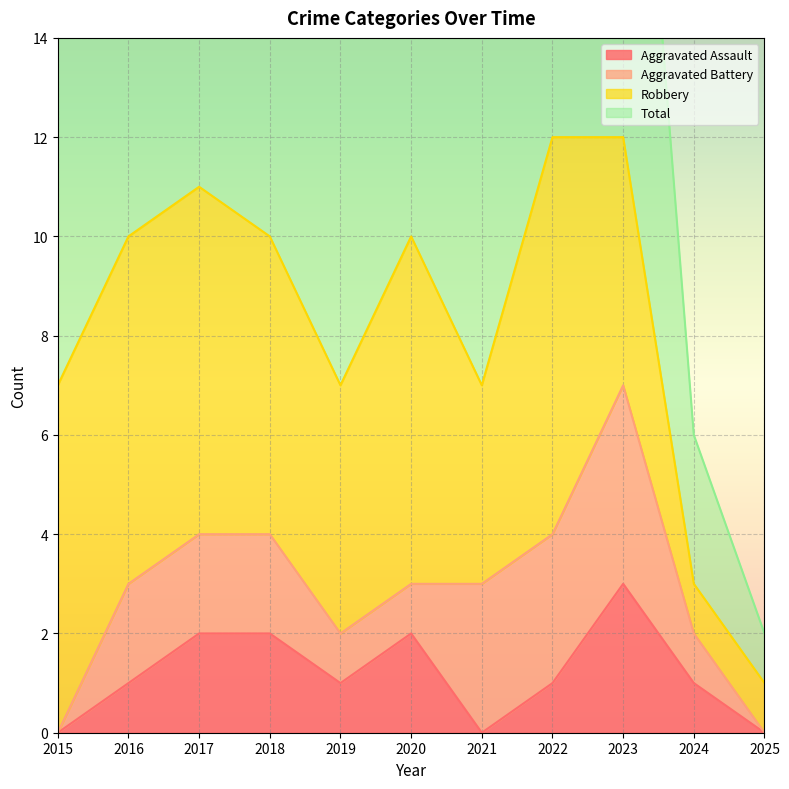

What is the difference between the maximum and second lowest values in the Aggravated Assault series?

3